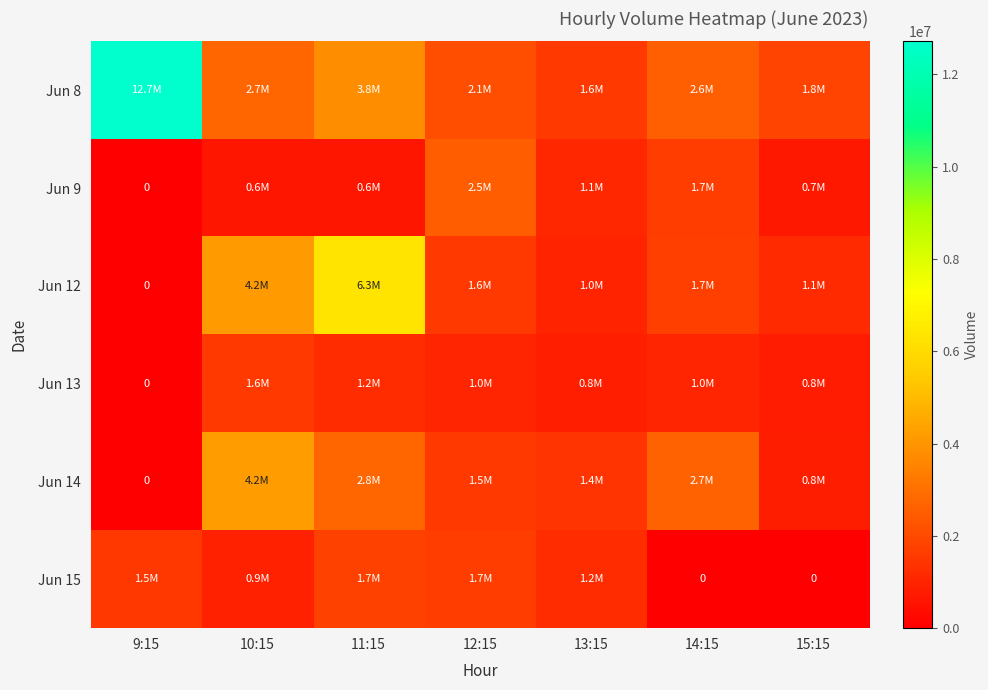

The Jun 15 series shows 1738820 at 11:15. True or false?

True